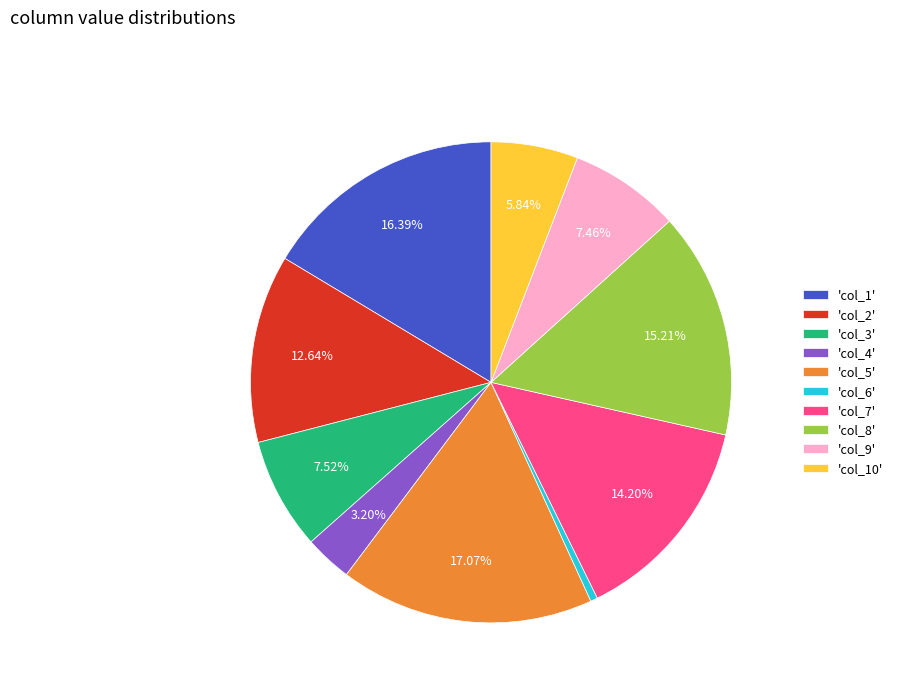

Does any single category account for the majority?

No